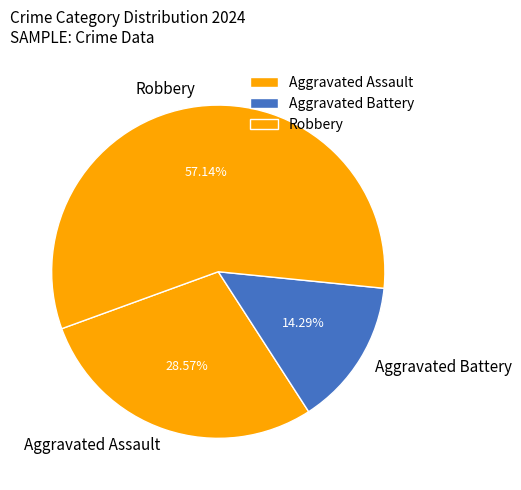

Does Robbery account for over 50% of the chart?

Yes